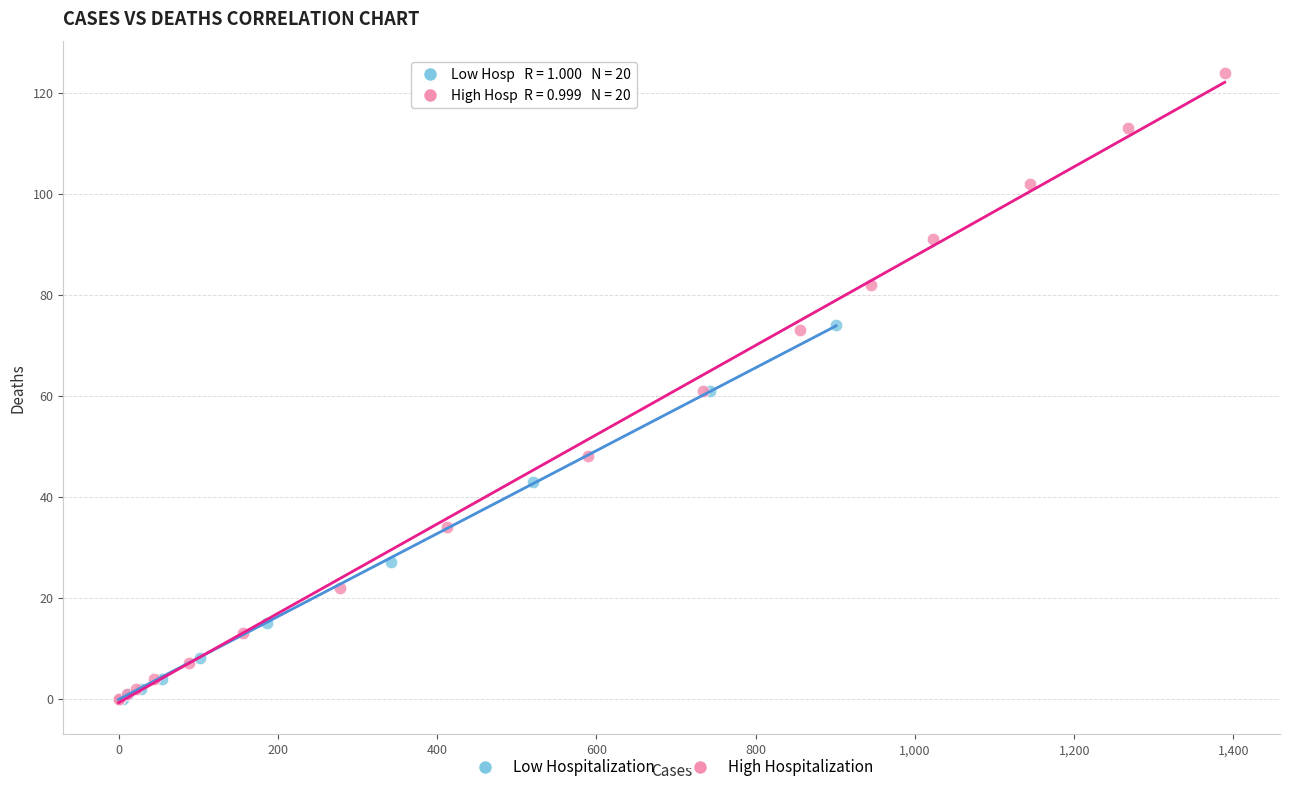

Which series has the widest spread of Y values?

High Hospitalization